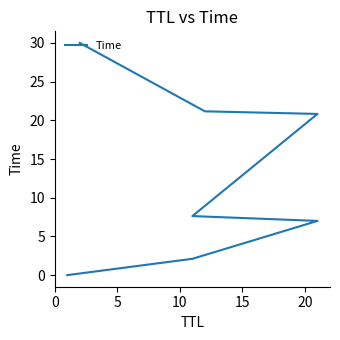

True or false: there are more than 1 points higher than both neighbors.

False